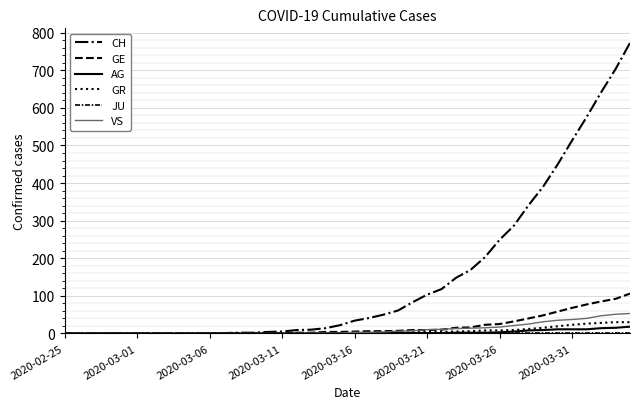

Does the chart display data point markers on the line(s)?

No